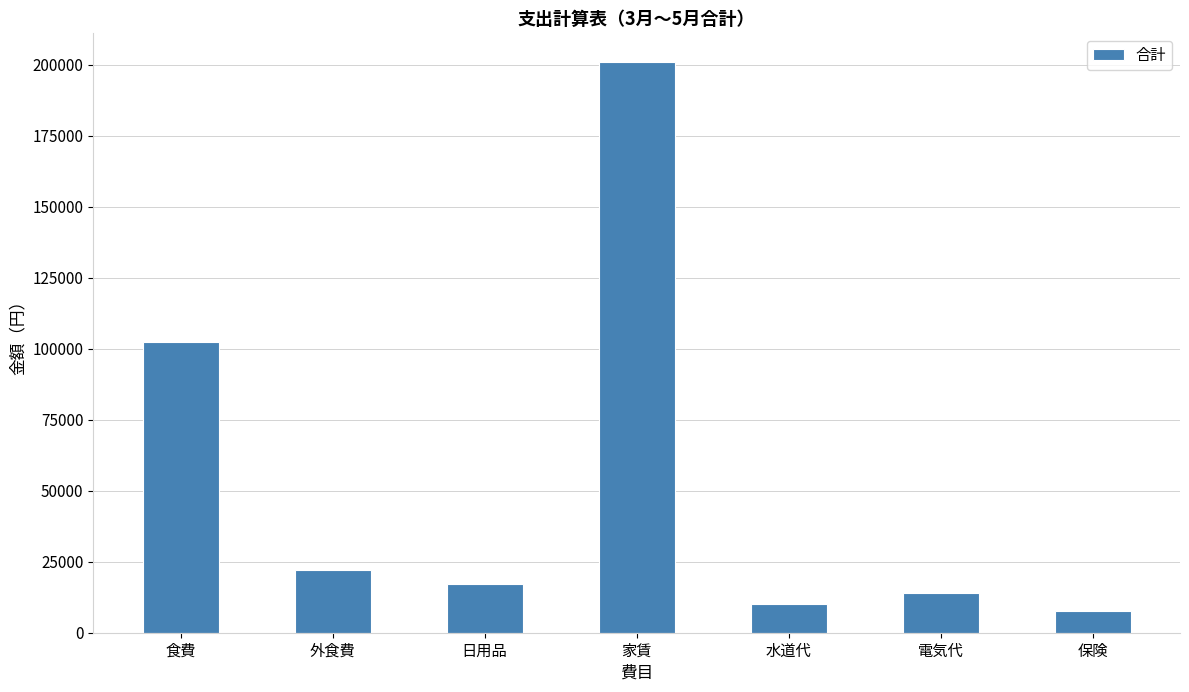

Count the number of categories in the chart.

7